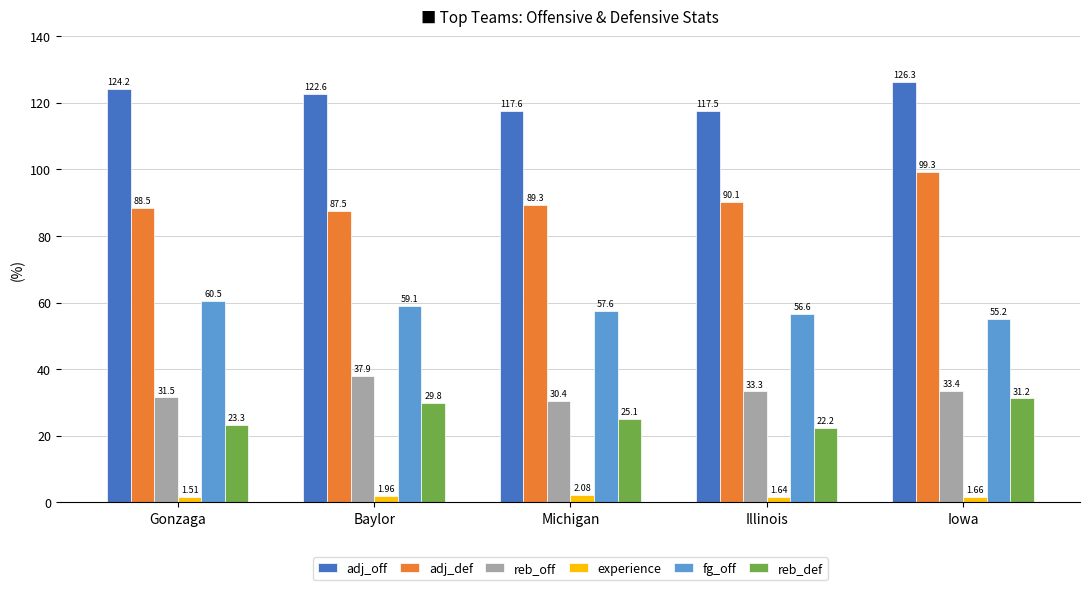

The reb_off series shows 33.4 at Iowa. True or false?

True